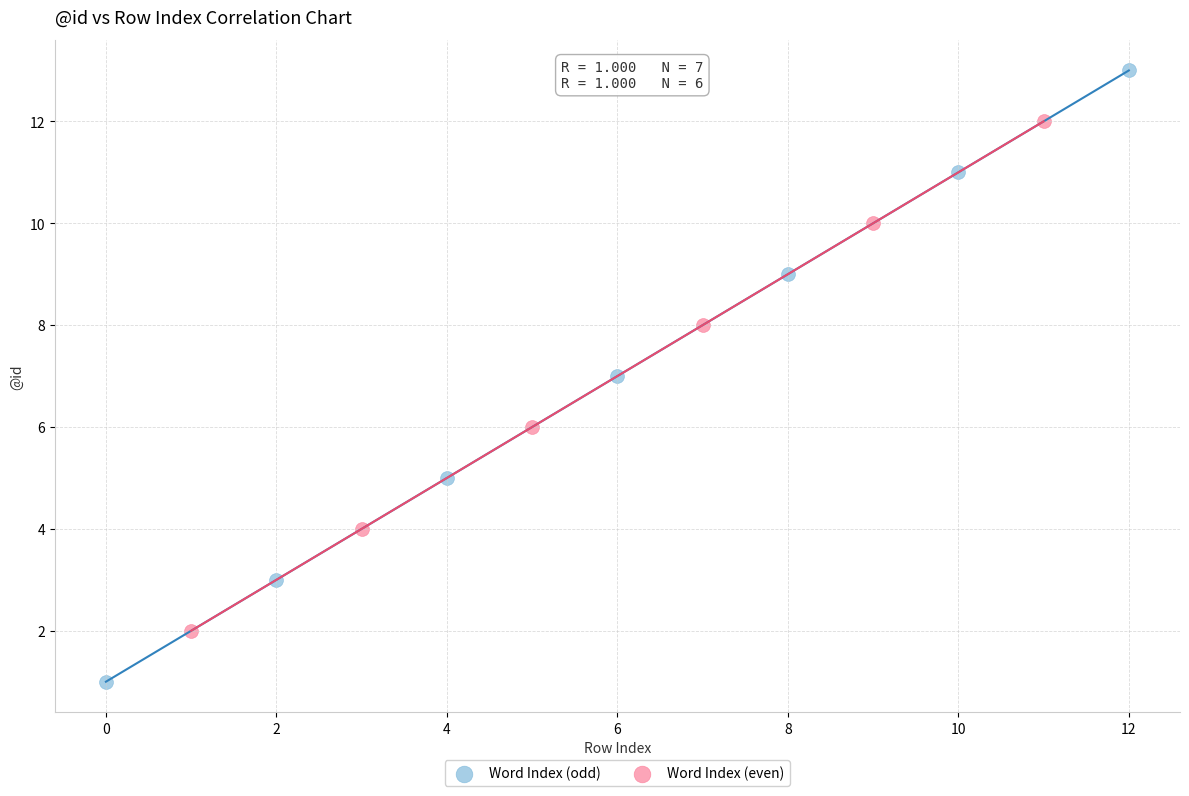

Which series has the largest Y range (max minus min)?

Word Index (odd)